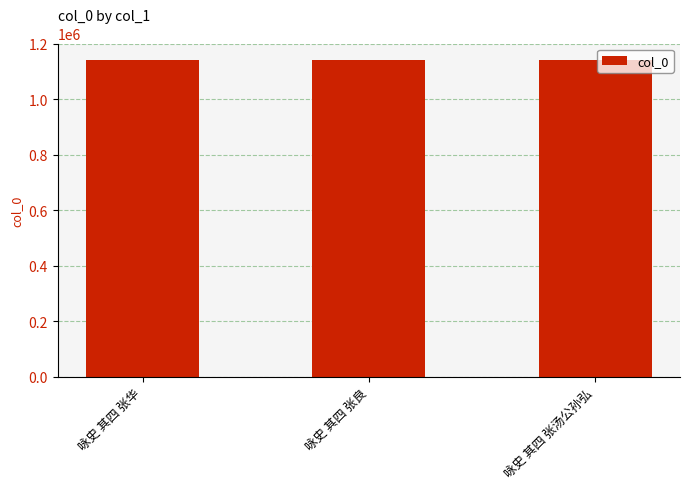

How many series are shown in this chart?

1